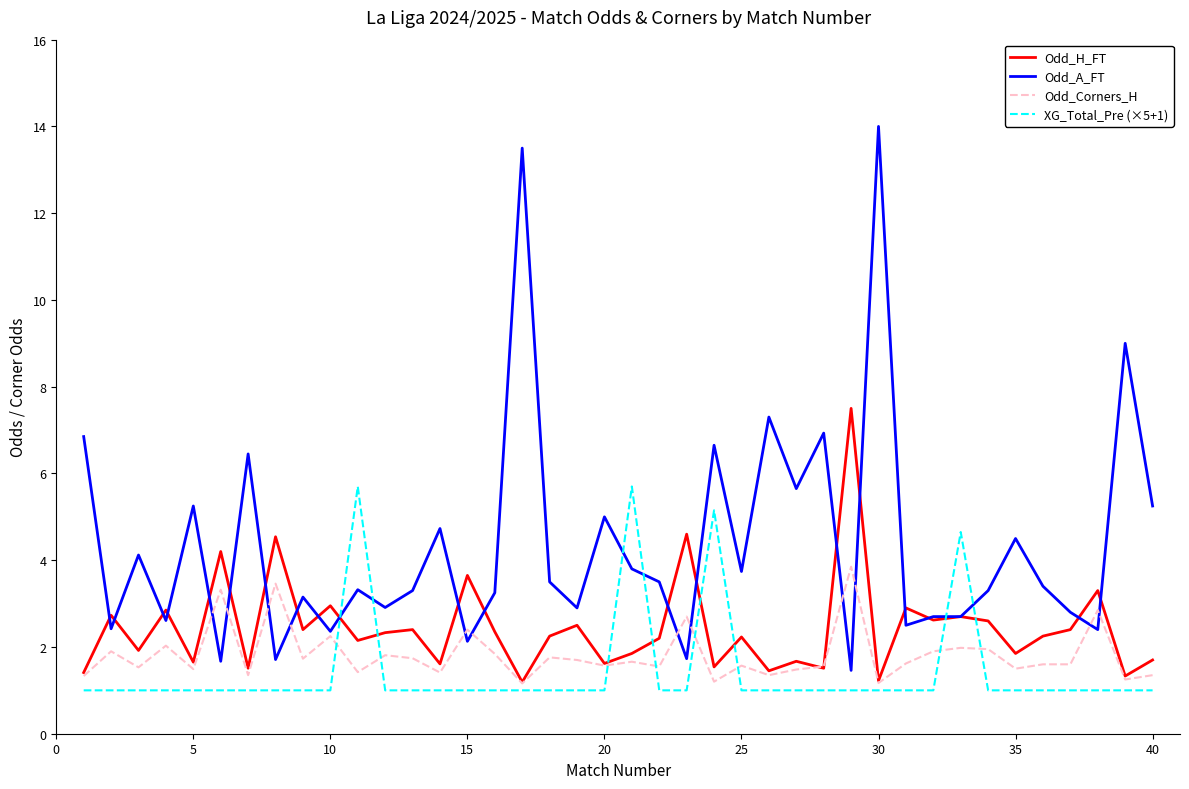

Which series has the largest total across all categories?

Odd_A_FT